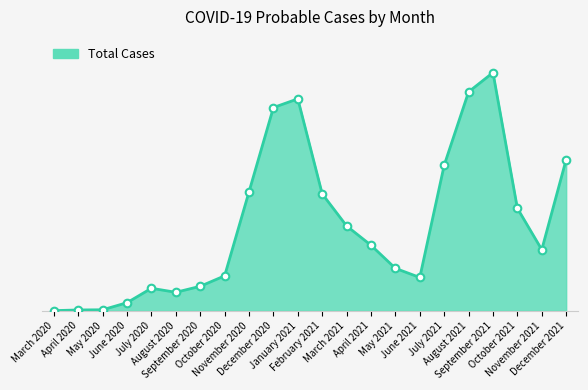

What is the change in value from February 2021 to September 2021?

+49673